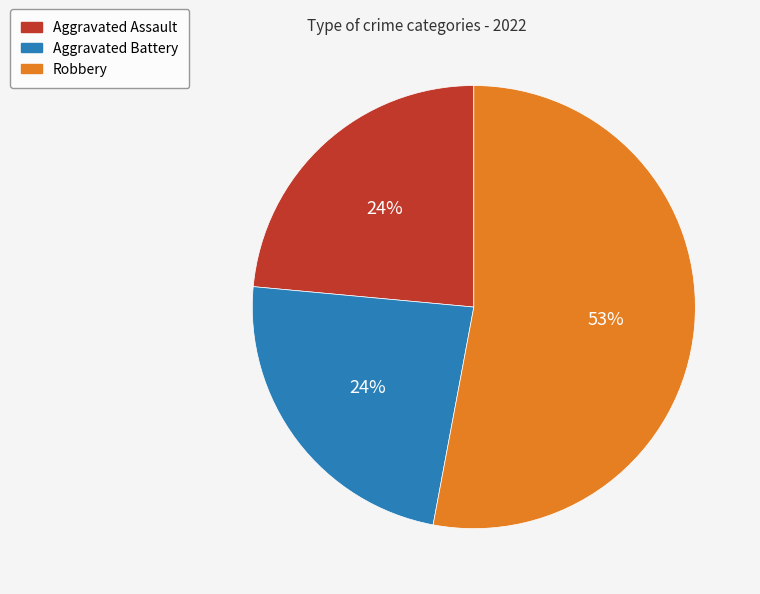

To the nearest percent, what is the average slice percentage?

33%